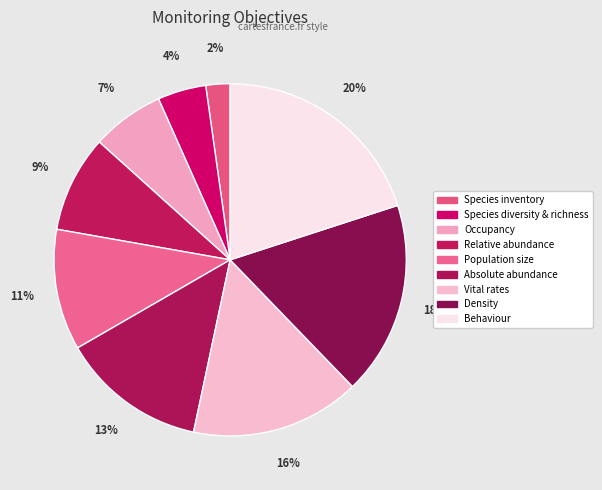

Count the number of slices in the pie.

9